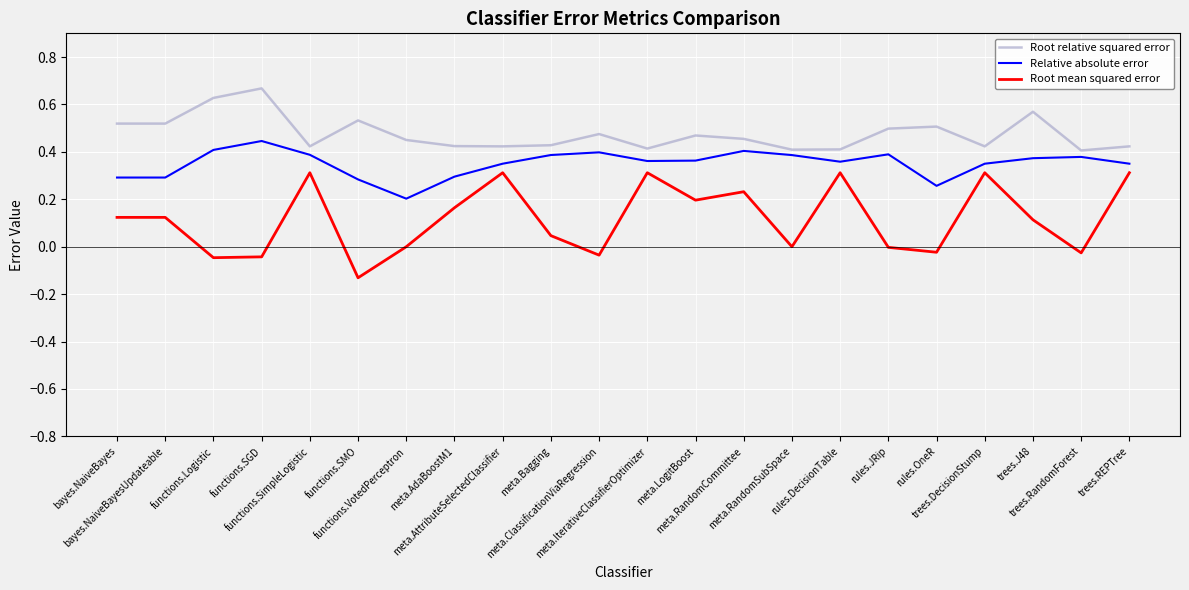

True or false: Relative absolute error and Root relative squared error intersect in this chart.

False